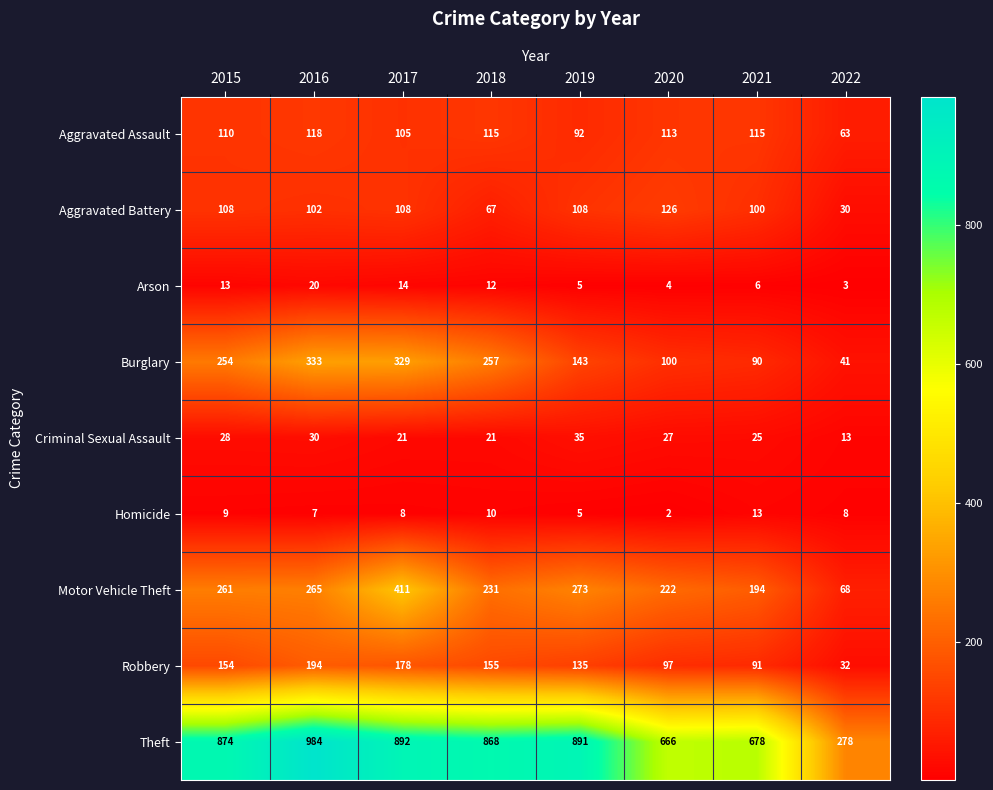

What is the spread (max minus min) of values at 2016?

977